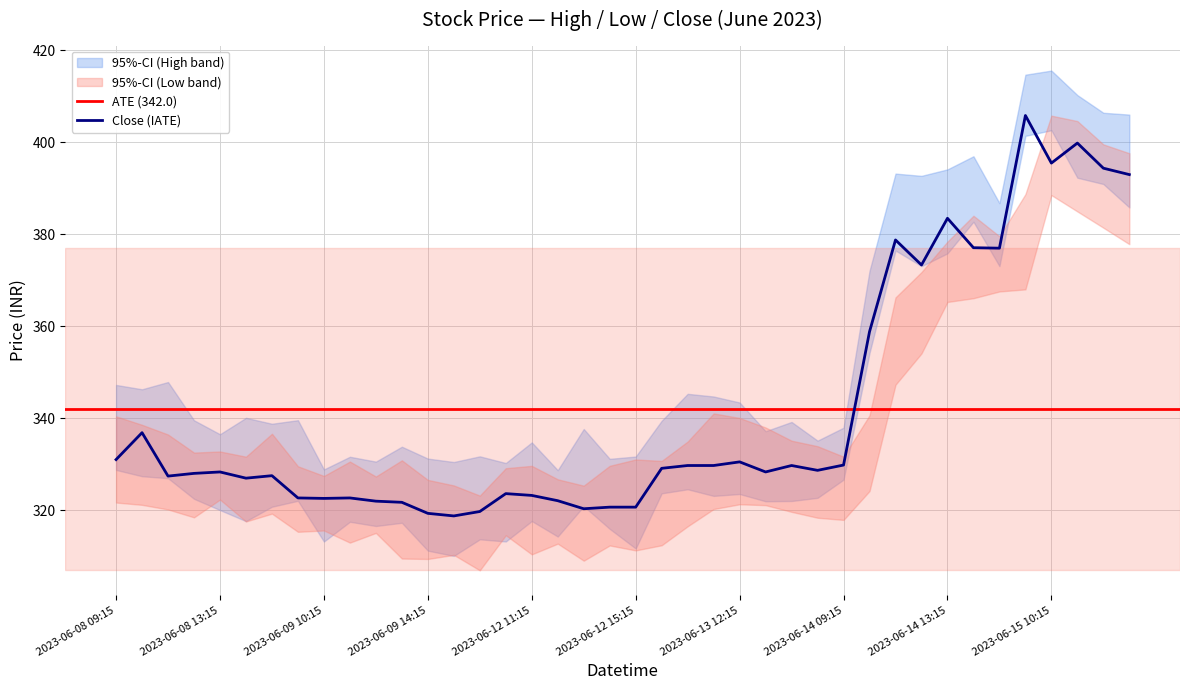

At which label does Close reach its minimum?

2023-06-09 15:15